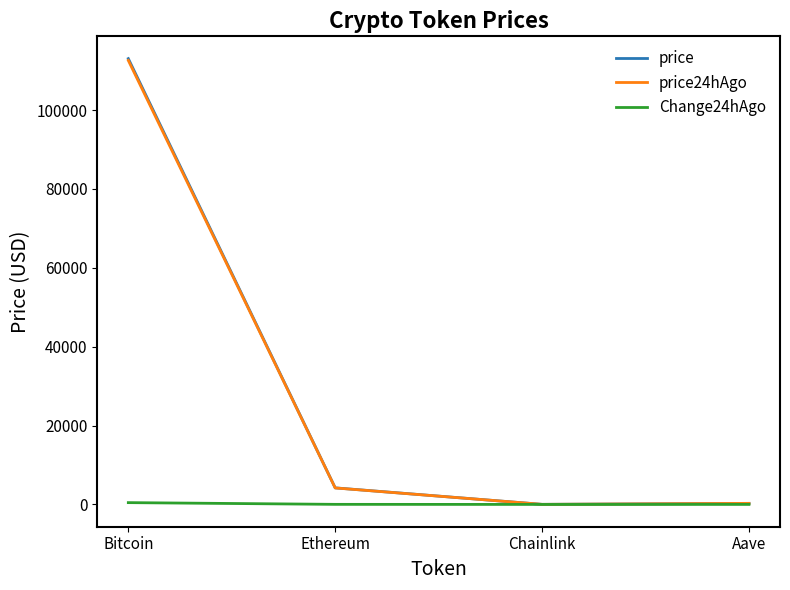

True or false: price and price24hAgo intersect in this chart.

False